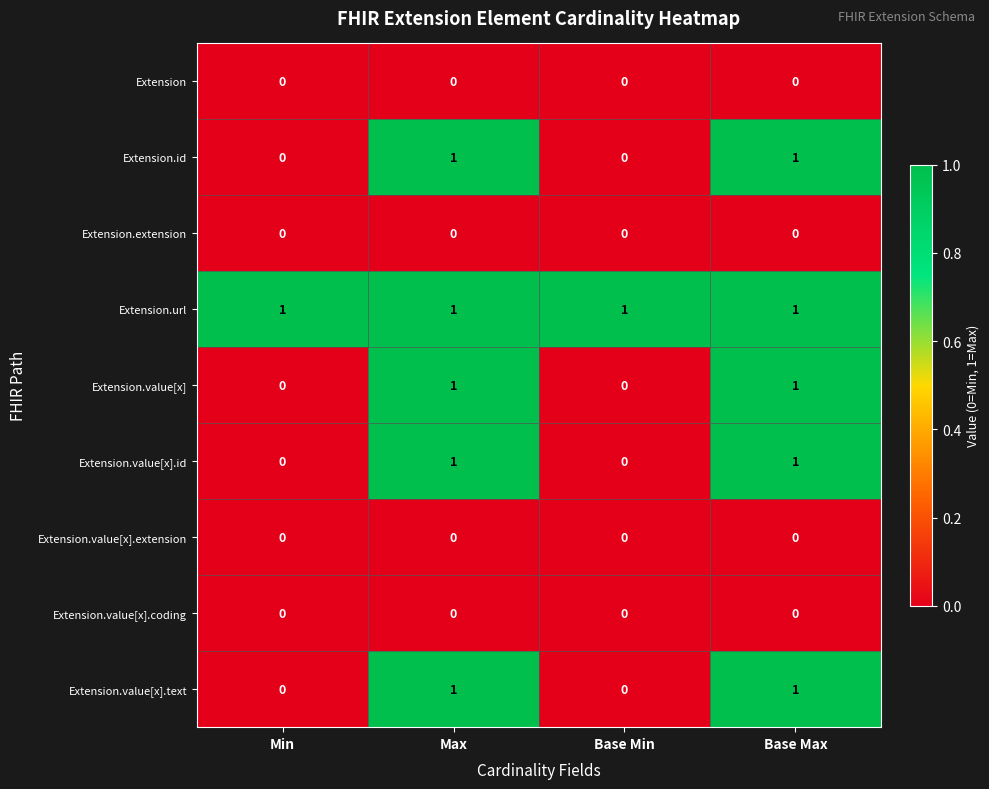

What is the total value across all series at Min?

1